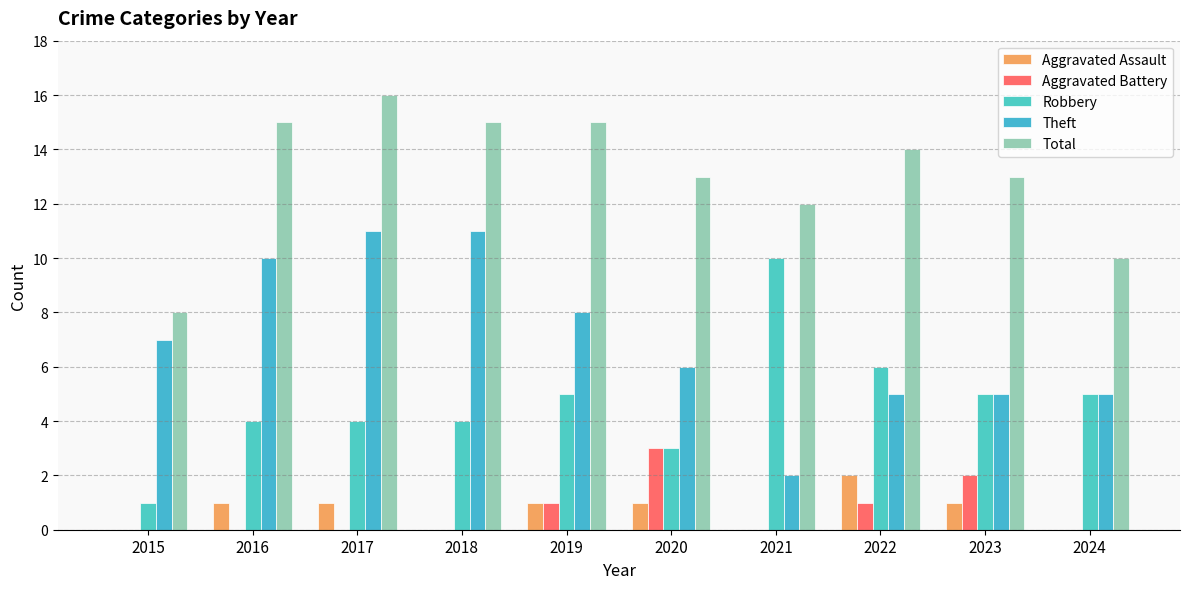

What is the maximum value shown in the chart?

16